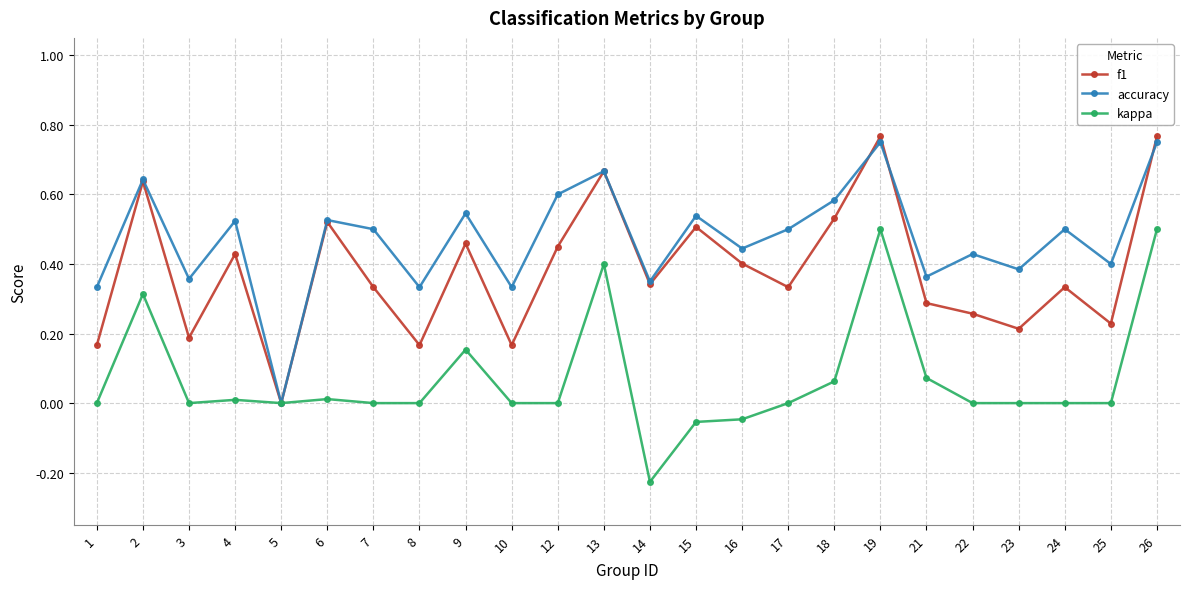

Which series changed the most between 17 and 26?

kappa